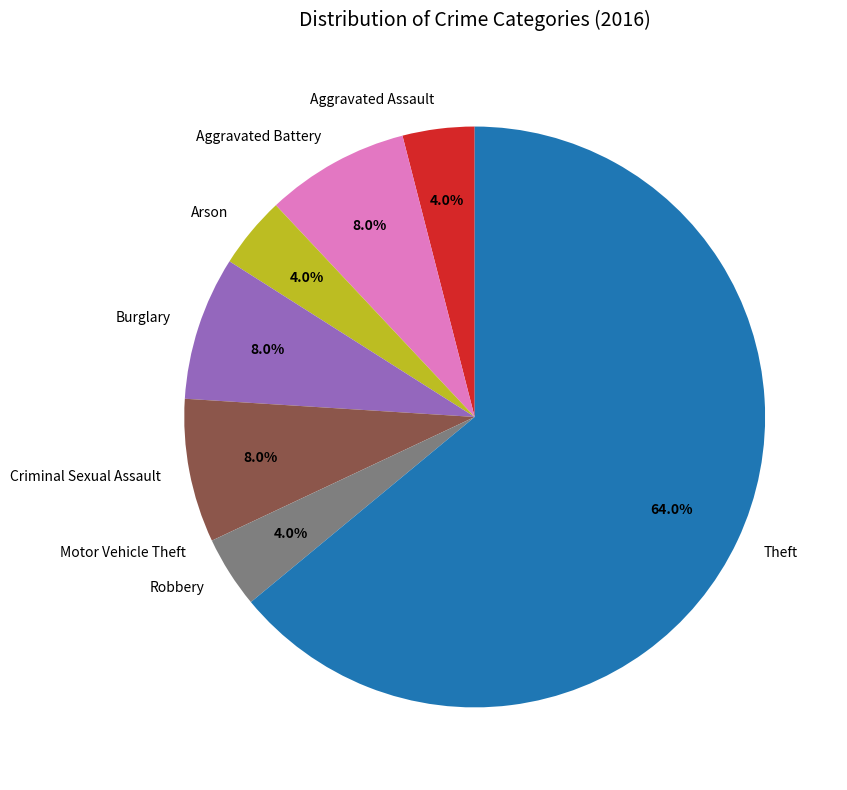

Which slice is the largest?

Theft